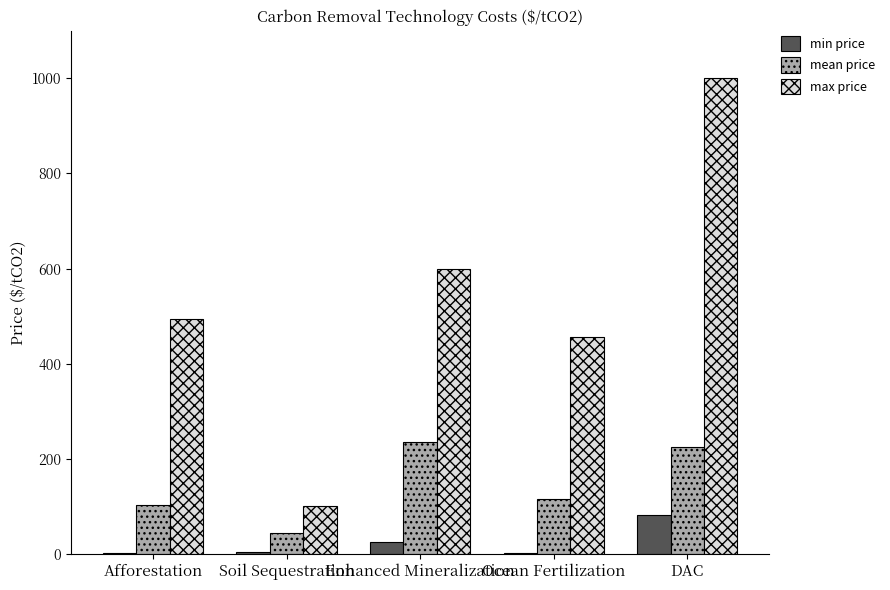

At which category is the sum across all series the highest?

DAC